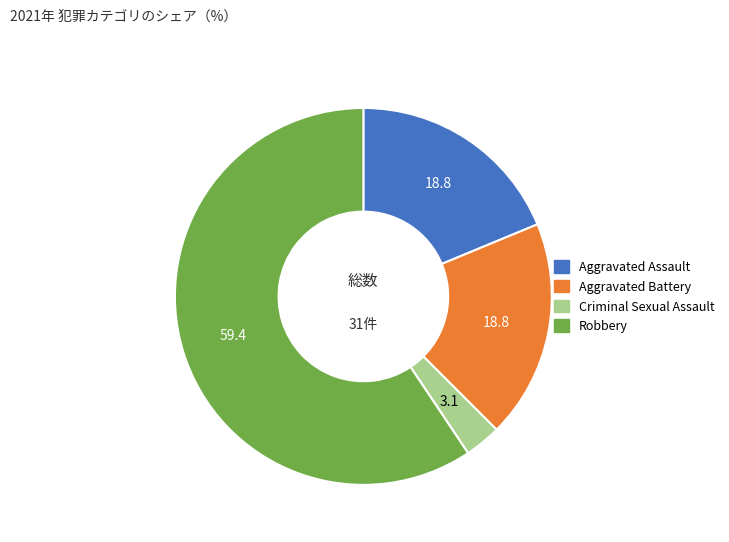

The Aggravated Battery slice represents 12% of the pie. True or false?

False